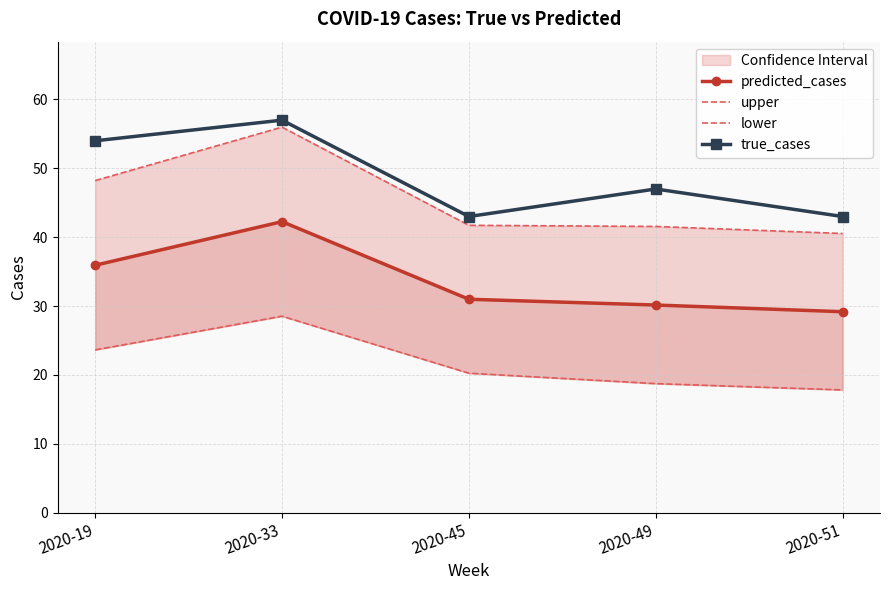

Which series has the largest range (max minus min)?

upper